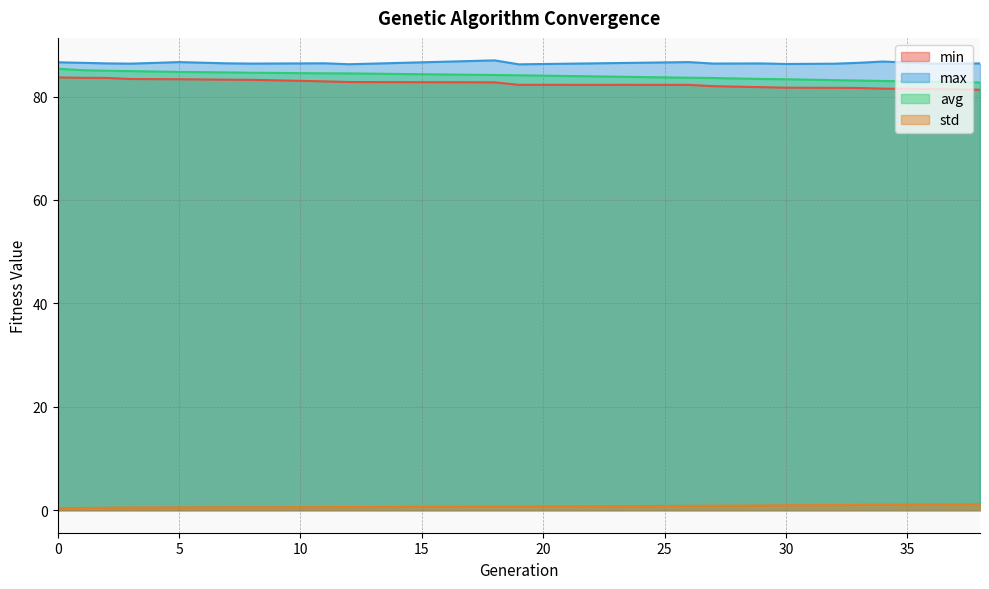

Between 12 and 26, which series saw the biggest shift?

avg